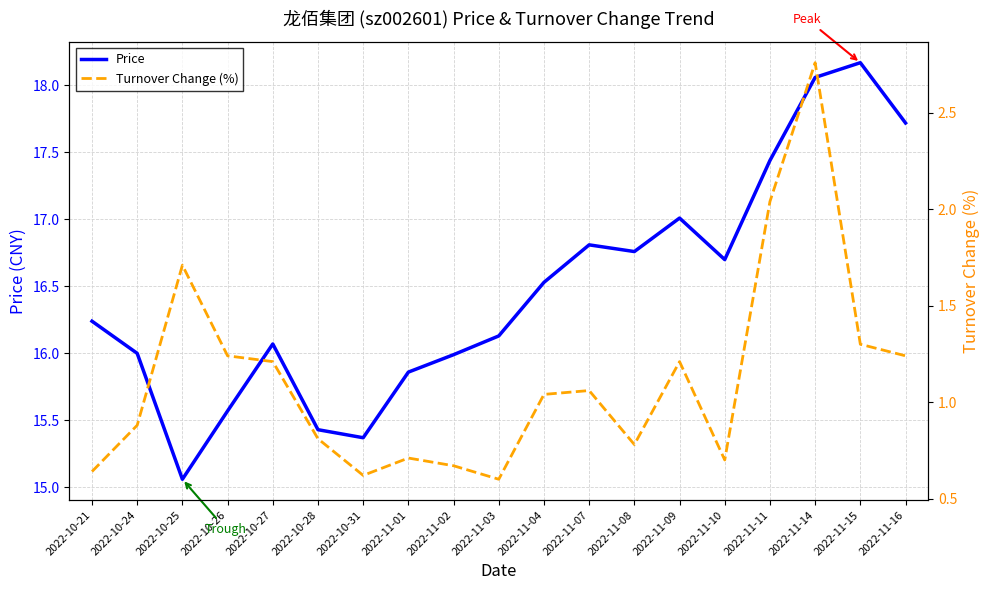

At which category does the chart reach its peak across all series?

2022-11-15